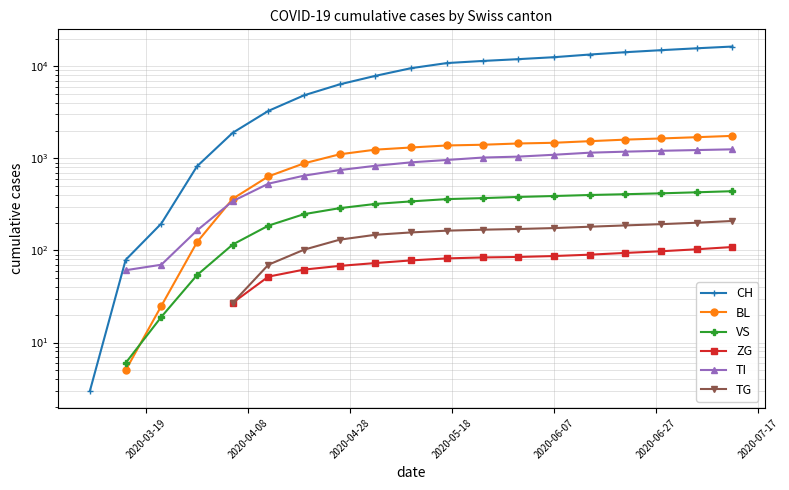

What are all the series names shown in the legend?

CH, BL, VS, ZG, TI, TG